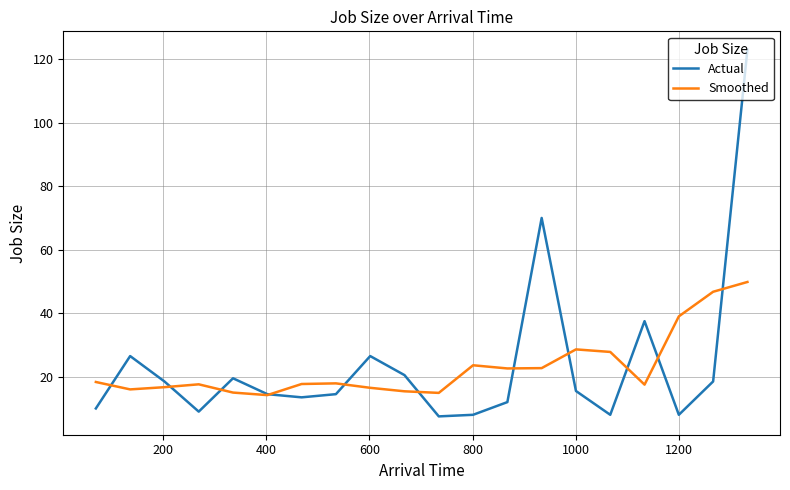

What is the lowest value of the Actual series?

7.5